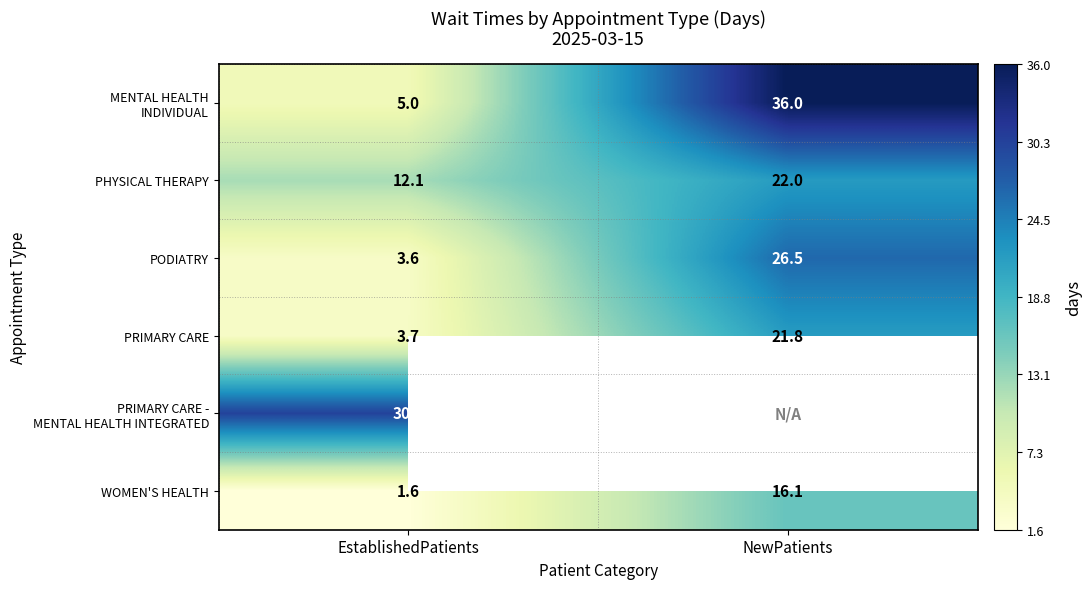

List the labels in order of PHYSICAL THERAPY value, largest first.

NewPatients, EstablishedPatients